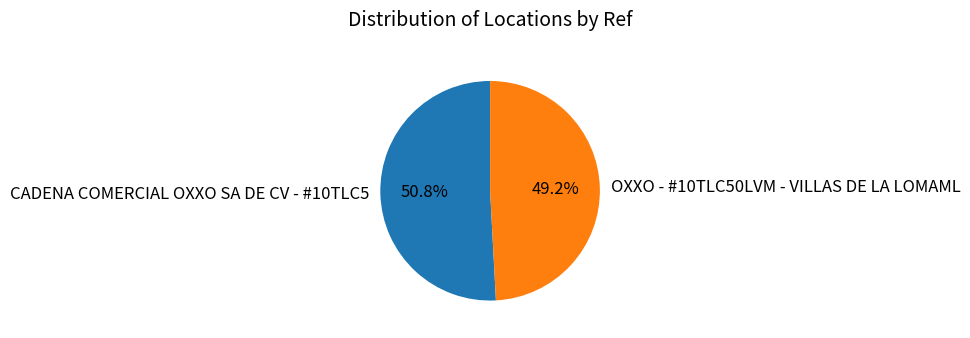

Is it true that OXXO - #10TLC50LVM - VILLAS DE LA LOMAML is 38% of the pie?

False